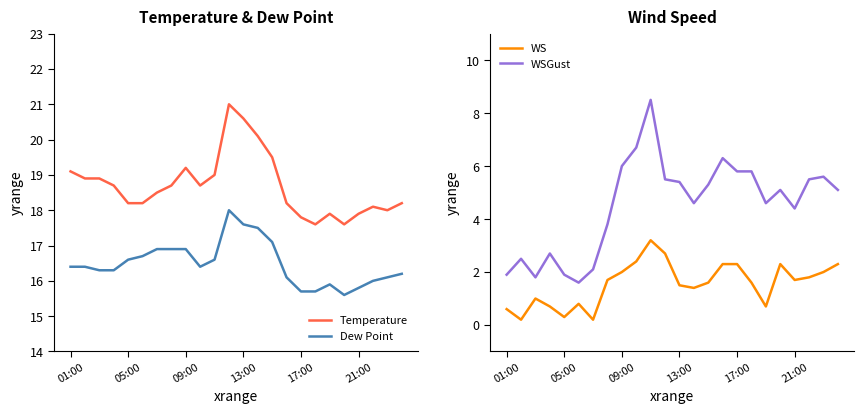

What is the maximum value for Dew Point?

18.0